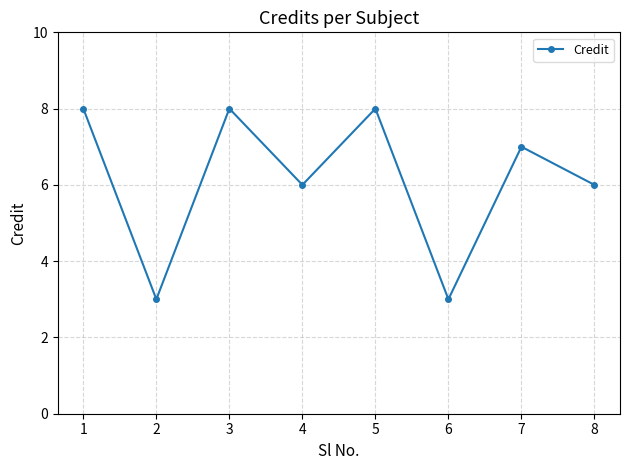

Is it true that the value at 1 is 8?

True